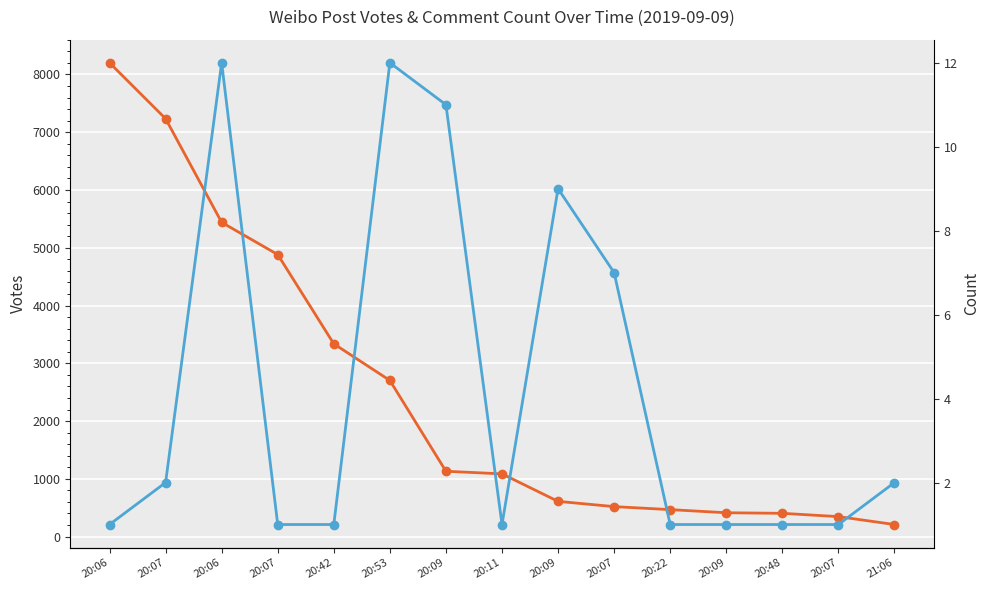

How many lines are shown in the chart?

2